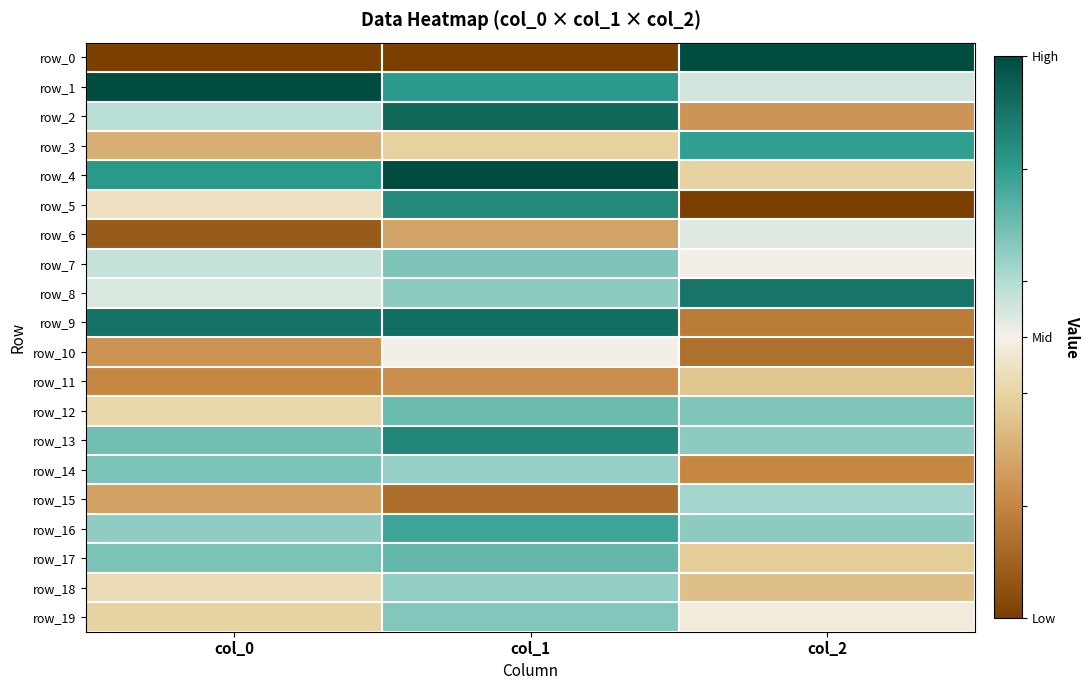

True or false: row_9 has a value of 0.3 at col_1.

False